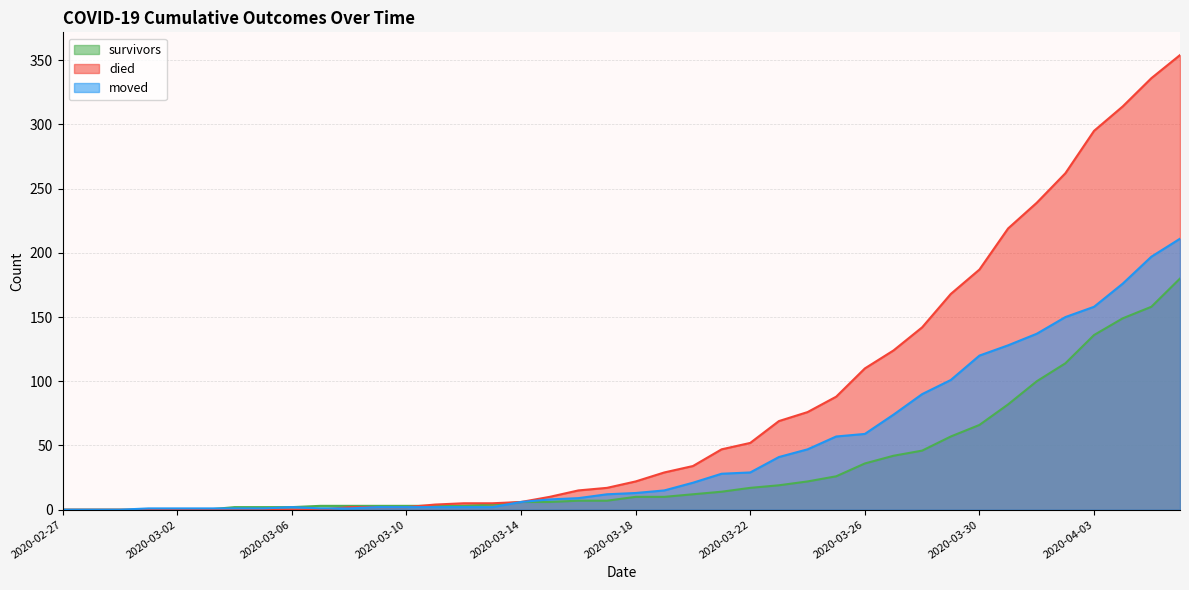

Reading left to right, what are all the values shown in this chart?

survivors: 2020-02-27=0	2020-02-28=0	2020-02-29=0	2020-03-01=0	2020-03-02=0	2020-03-03=0	2020-03-04=2	2020-03-05=2	2020-03-06=2	2020-03-07=3	2020-03-08=3	2020-03-09=3	2020-03-10=3	2020-03-11=3	2020-03-12=3	2020-03-13=4	2020-03-14=6	2020-03-15=6	2020-03-16=7	2020-03-17=7	2020-03-18=10	2020-03-19=10	2020-03-20=12	2020-03-21=14	2020-03-22=17	2020-03-23=19	2020-03-24=22	2020-03-25=26	2020-03-26=36	2020-03-27=42	2020-03-28=46	2020-03-29=57	2020-03-30=66	2020-03-31=82	2020-04-01=100	2020-04-02=114	2020-04-03=136	2020-04-04=149	2020-04-05=158	2020-04-06=180
died: 2020-02-27=0	2020-02-28=0	2020-02-29=0	2020-03-01=0	2020-03-02=0	2020-03-03=0	2020-03-04=0	2020-03-05=0	2020-03-06=0	2020-03-07=0	2020-03-08=2	2020-03-09=2	2020-03-10=2	2020-03-11=4	2020-03-12=5	2020-03-13=5	2020-03-14=6	2020-03-15=10	2020-03-16=15	2020-03-17=17	2020-03-18=22	2020-03-19=29	2020-03-20=34	2020-03-21=47	2020-03-22=52	2020-03-23=69	2020-03-24=76	2020-03-25=88	2020-03-26=110	2020-03-27=124	2020-03-28=142	2020-03-29=168	2020-03-30=187	2020-03-31=219	2020-04-01=239	2020-04-02=262	2020-04-03=295	2020-04-04=314	2020-04-05=336	2020-04-06=354
moved: 2020-02-27=0	2020-02-28=0	2020-02-29=0	2020-03-01=1	2020-03-02=1	2020-03-03=1	2020-03-04=1	2020-03-05=1	2020-03-06=2	2020-03-07=1	2020-03-08=1	2020-03-09=2	2020-03-10=2	2020-03-11=2	2020-03-12=2	2020-03-13=2	2020-03-14=6	2020-03-15=8	2020-03-16=9	2020-03-17=12	2020-03-18=13	2020-03-19=15	2020-03-20=21	2020-03-21=28	2020-03-22=29	2020-03-23=41	2020-03-24=47	2020-03-25=57	2020-03-26=59	2020-03-27=74	2020-03-28=90	2020-03-29=101	2020-03-30=120	2020-03-31=128	2020-04-01=137	2020-04-02=150	2020-04-03=158	2020-04-04=176	2020-04-05=197	2020-04-06=211